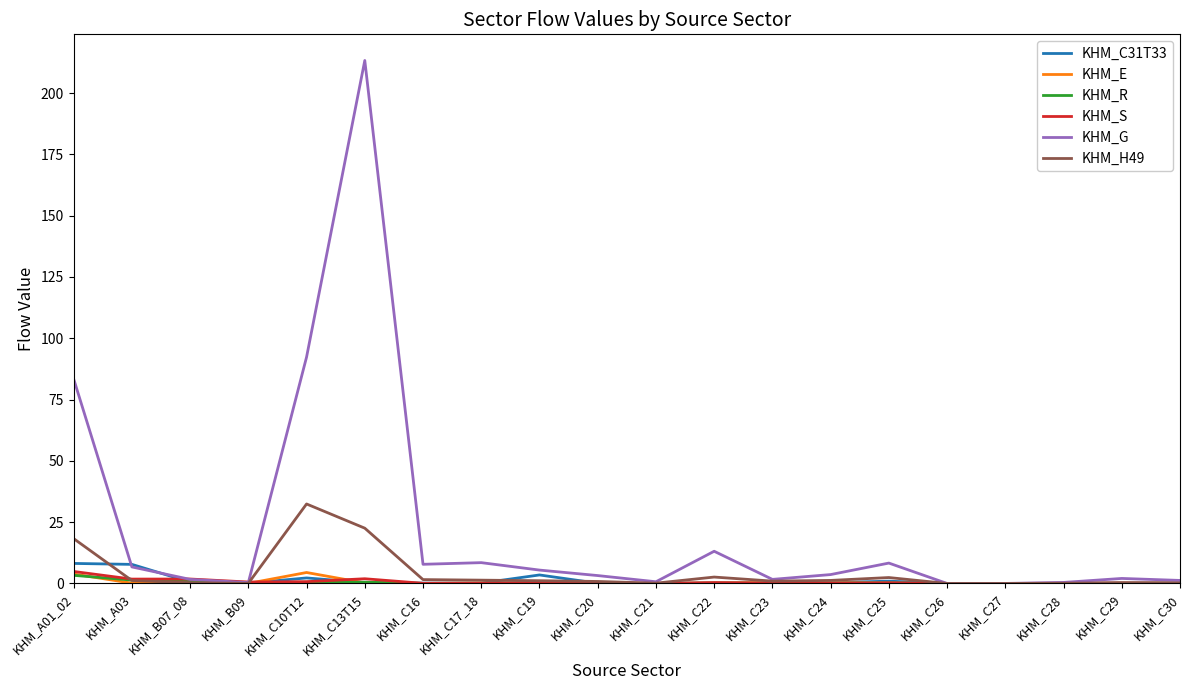

What is the spread (max minus min) of values at KHM_C28?

0.4